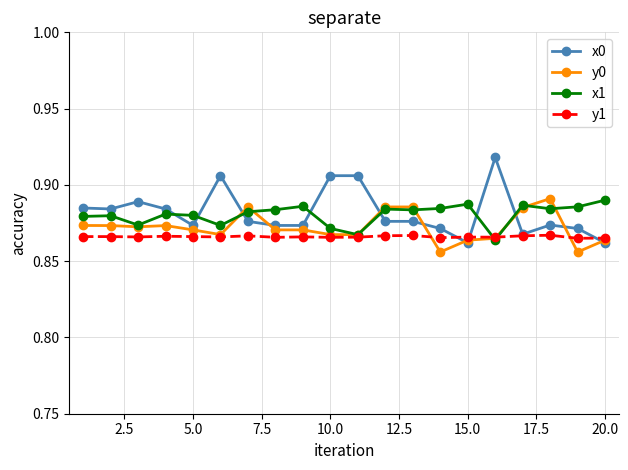

True or false: x1 has more than 2 points higher than both neighbors.

True